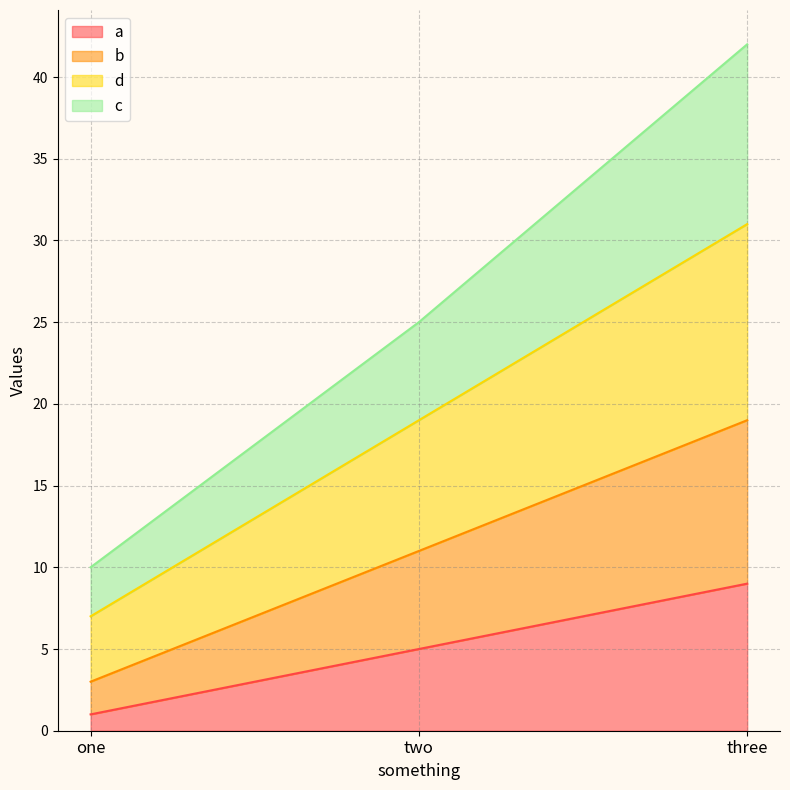

What is the total value across all series at two?

25